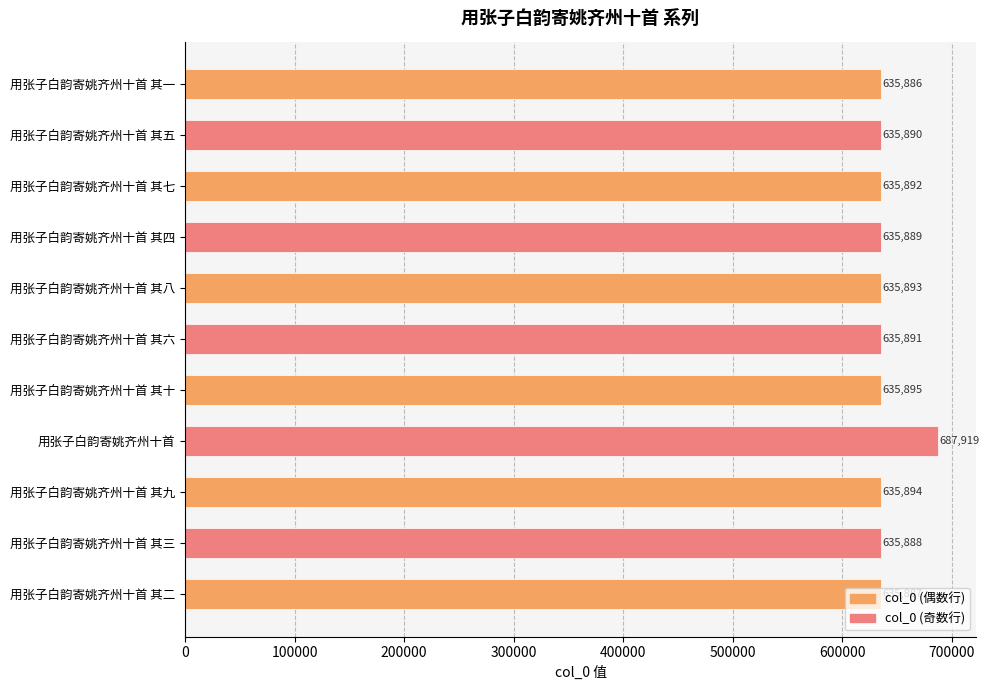

Between 用张子白韵寄姚齐州十首 其四 and 用张子白韵寄姚齐州十首 其五, which is larger?

用张子白韵寄姚齐州十首 其五